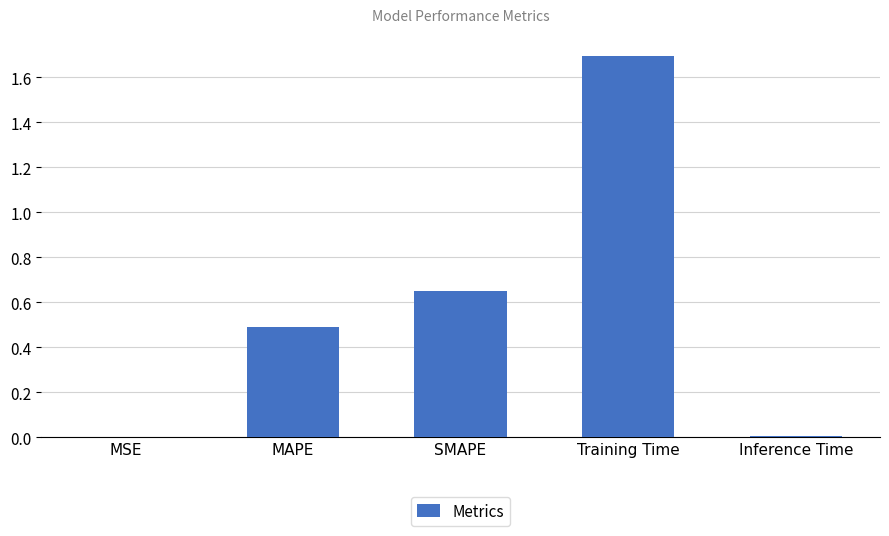

Count the number of data series in this chart.

1